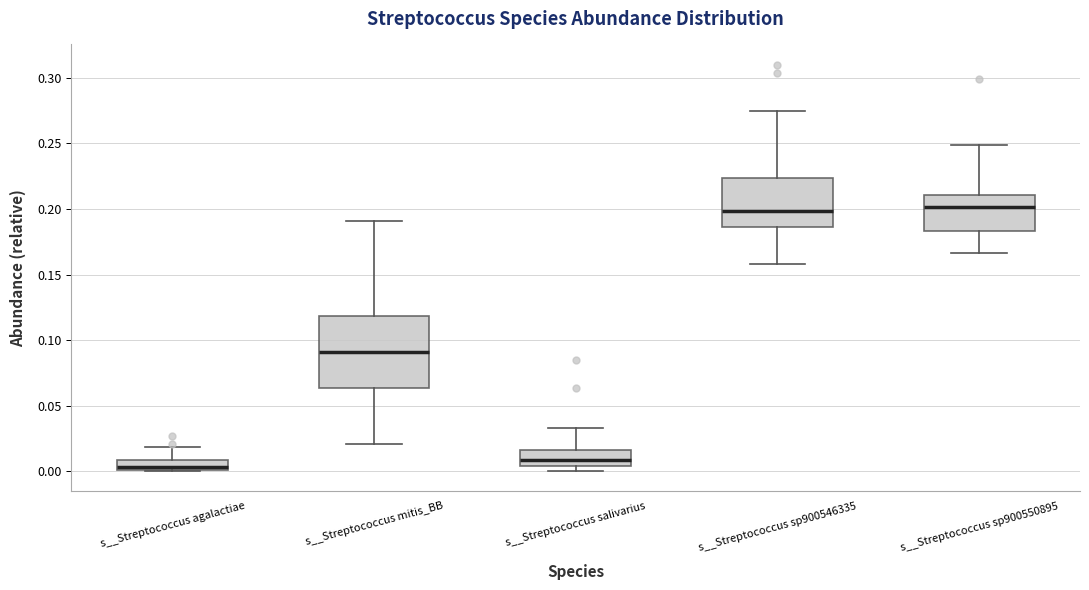

Comparing the boxes themselves (not the whiskers), which one is the tallest?

s__Streptococcus mitis_BB